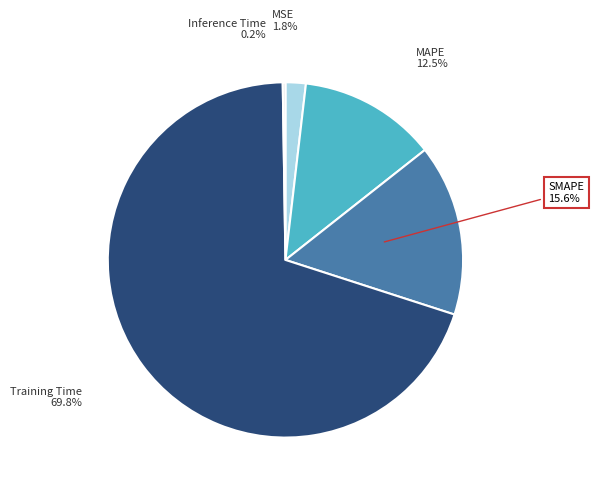

To the nearest percent, what percentage of the pie is SMAPE?

16%